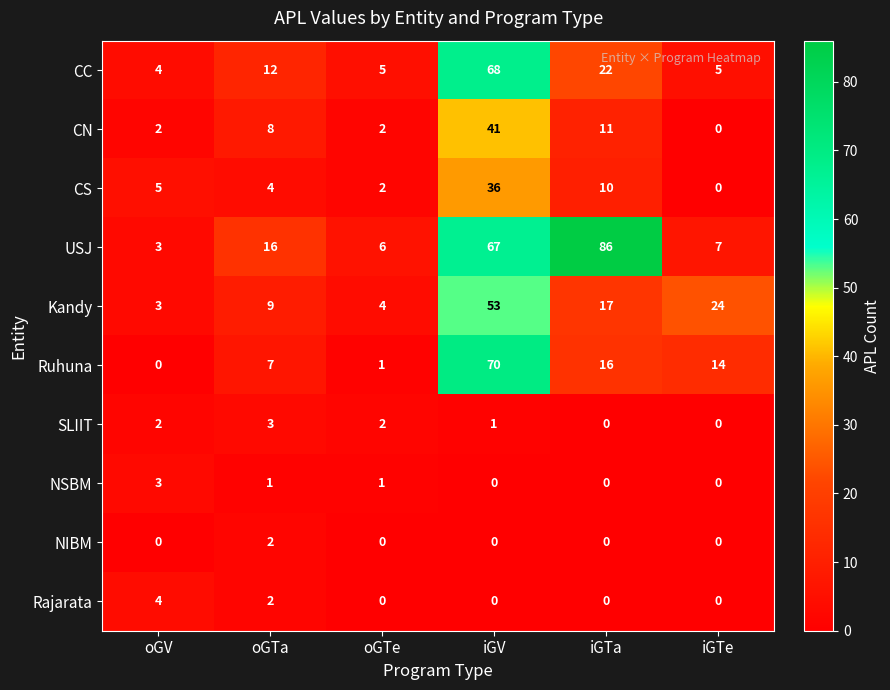

Which series changed the most between oGV and oGTa?

USJ